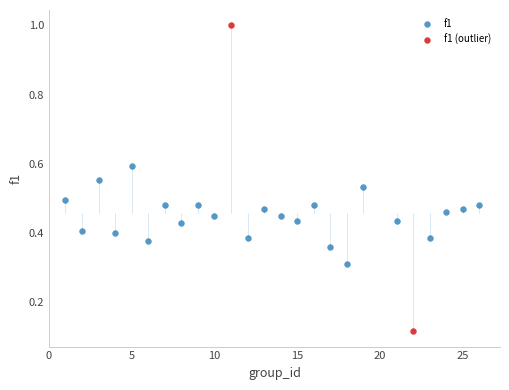

What are all the series names shown in the legend?

f1, f1 (outlier)